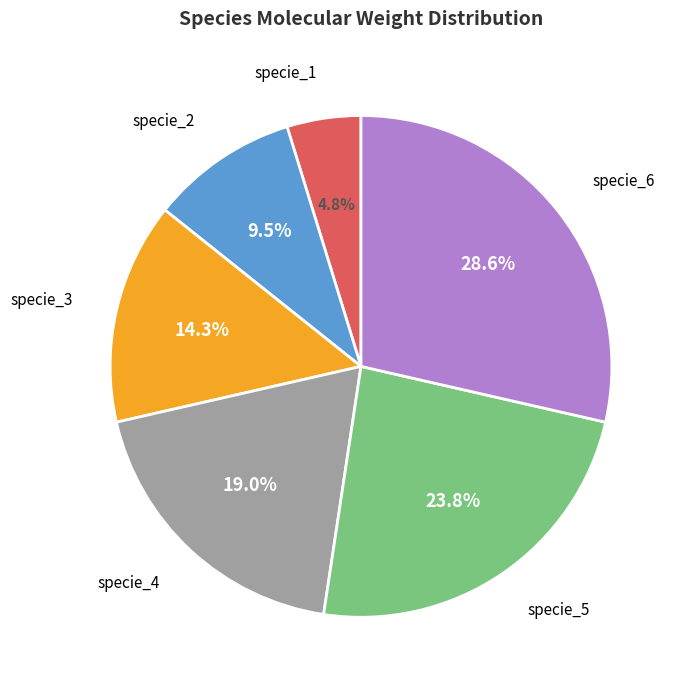

Does any single category account for the majority?

No